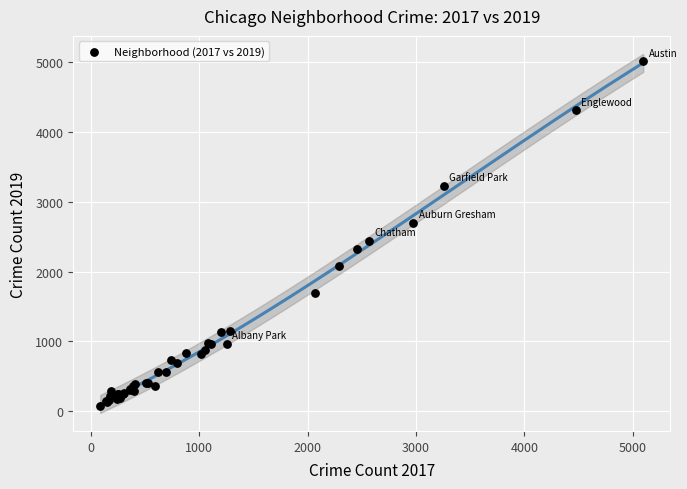

What Y value in the scatter plot is closest to 2542?

2441